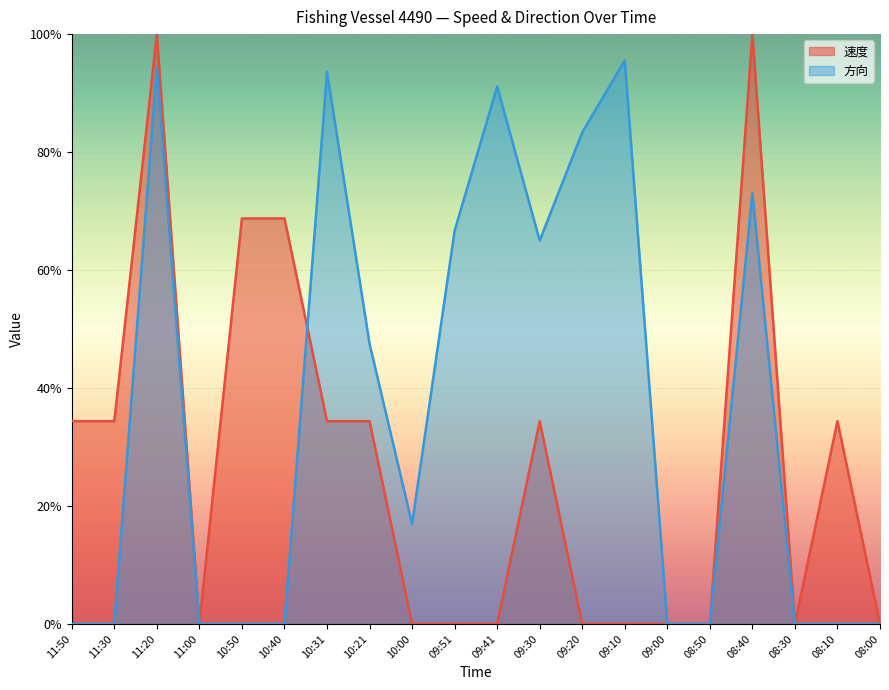

What is the difference between the second highest and minimum values in the 方向 series?

0.9